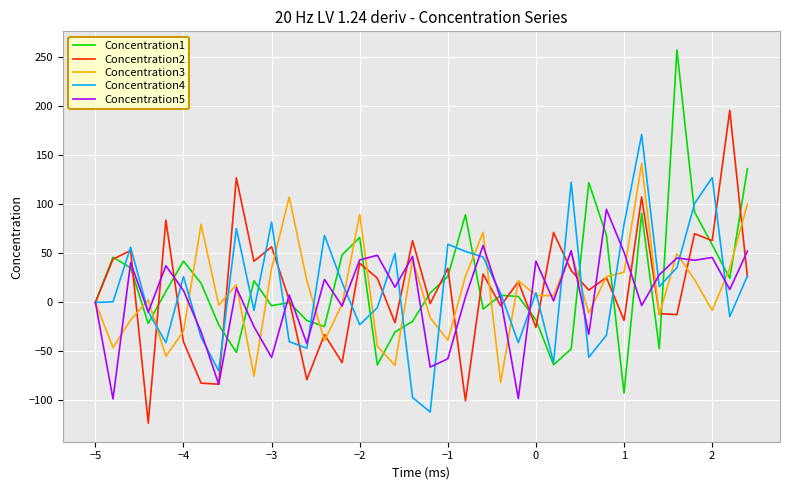

What is the smallest value displayed?

-123.1